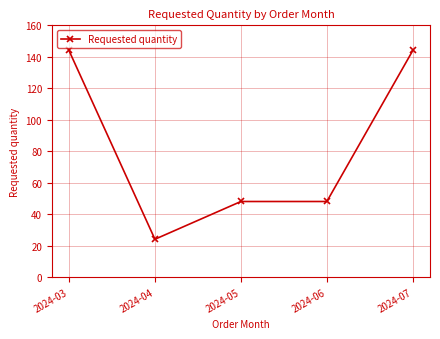

Read the value at 2024-06, to the nearest 5.

50